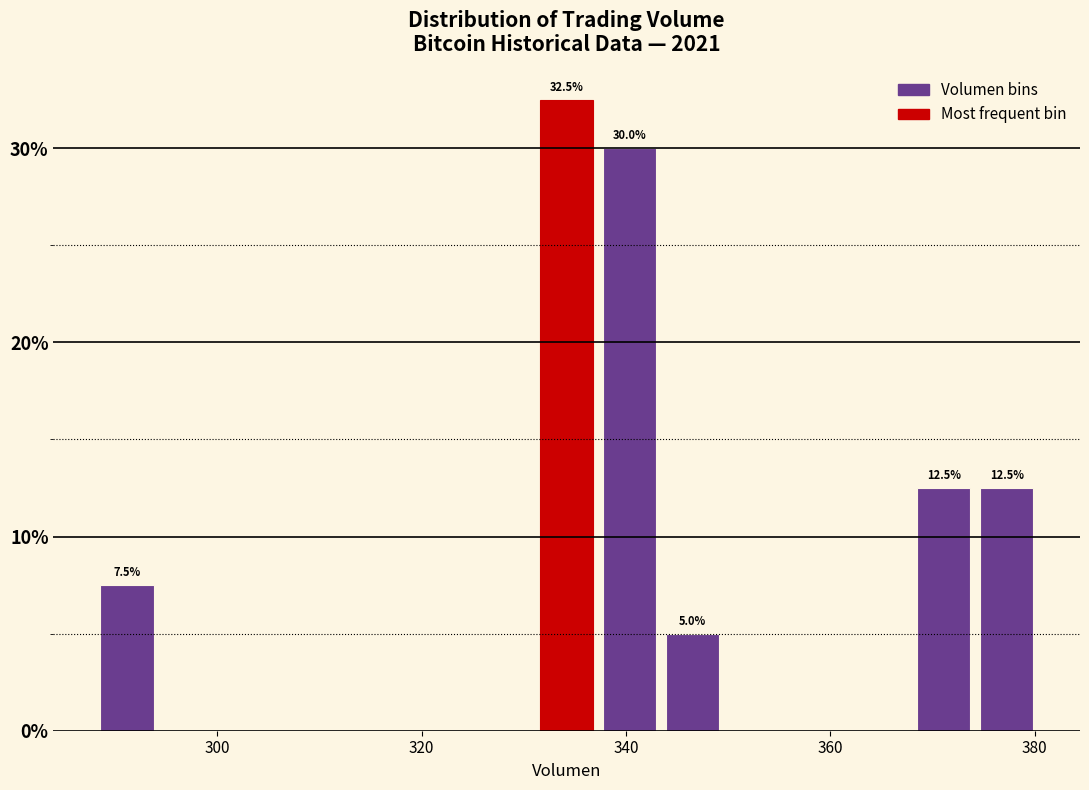

Read against the x-axis, roughly where is the centre of the tallest bar?

334